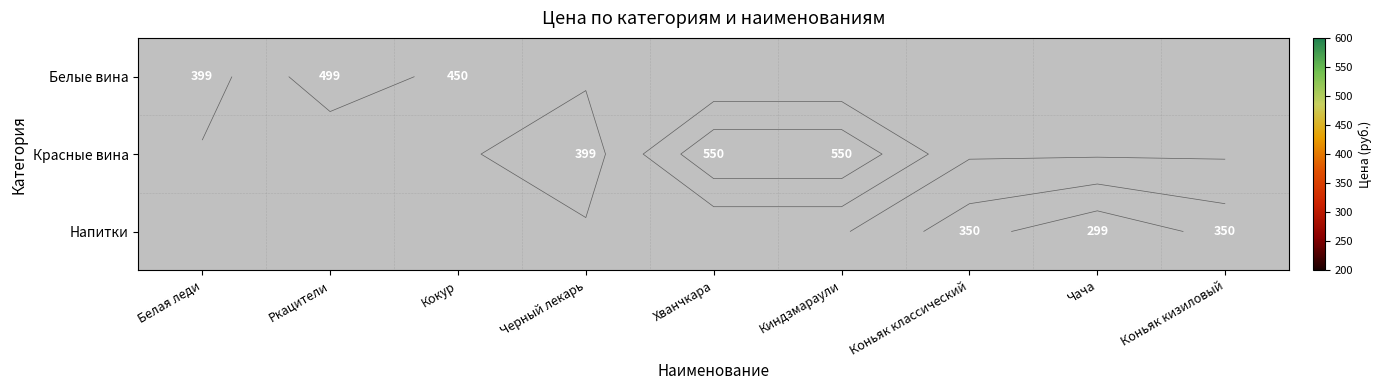

What is the maximum value shown in the chart?

550.0